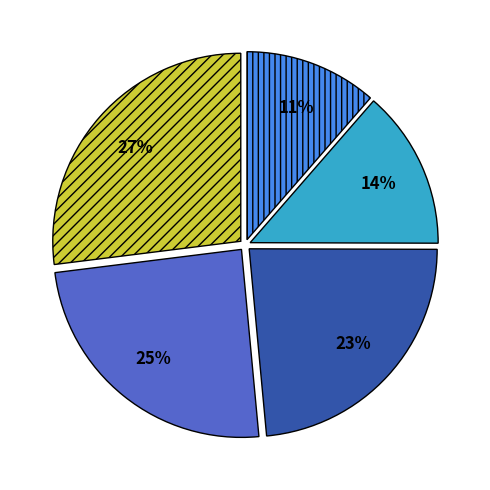

Is there any slice that represents more than half of the pie?

No